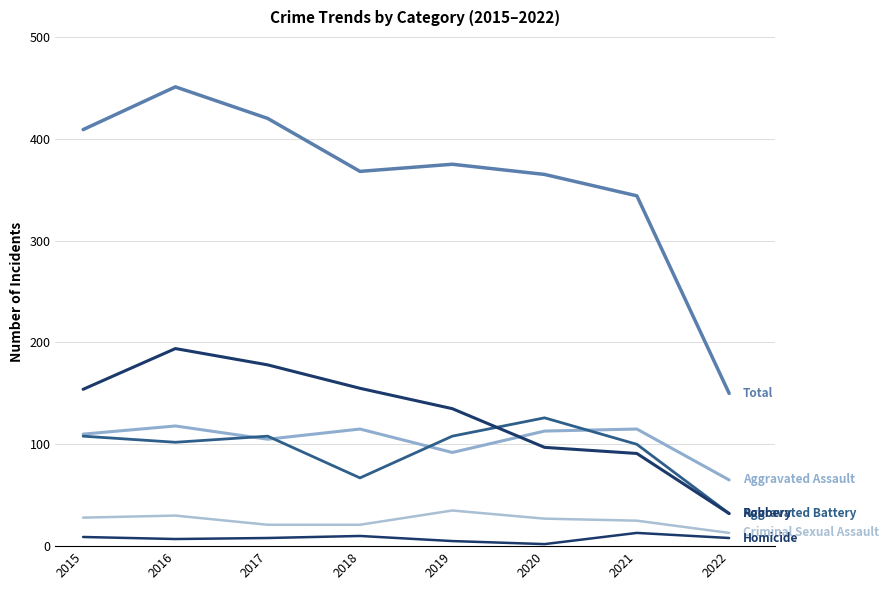

How many lines are shown in the chart?

6